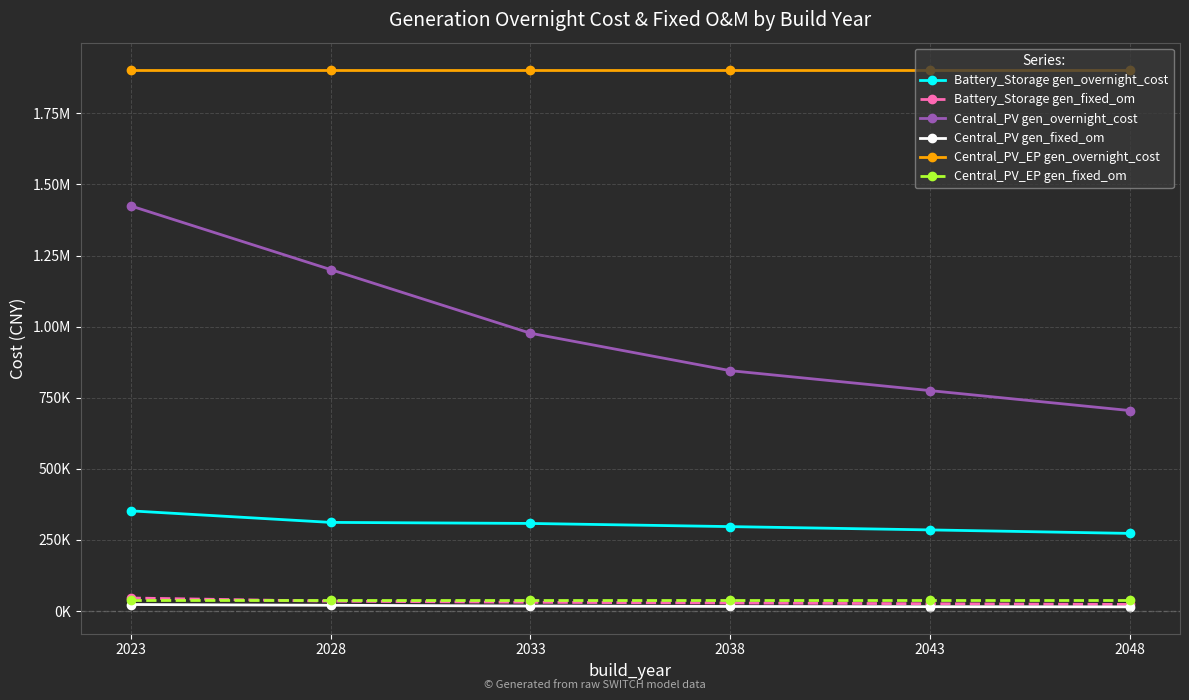

Does the chart have visible grid lines?

Yes